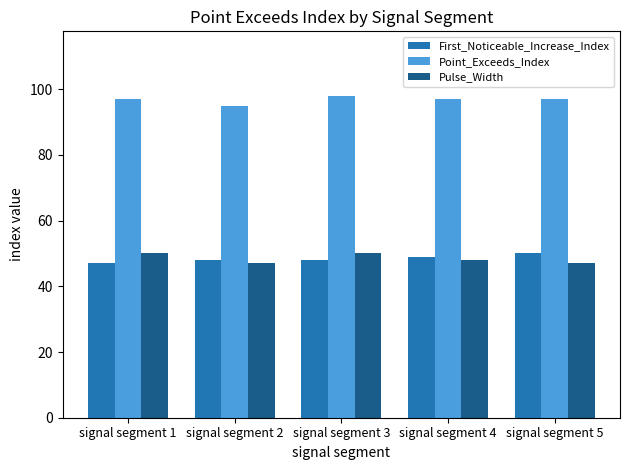

The value of First_Noticeable_Increase_Index at signal segment 3 is 10. True or false?

False